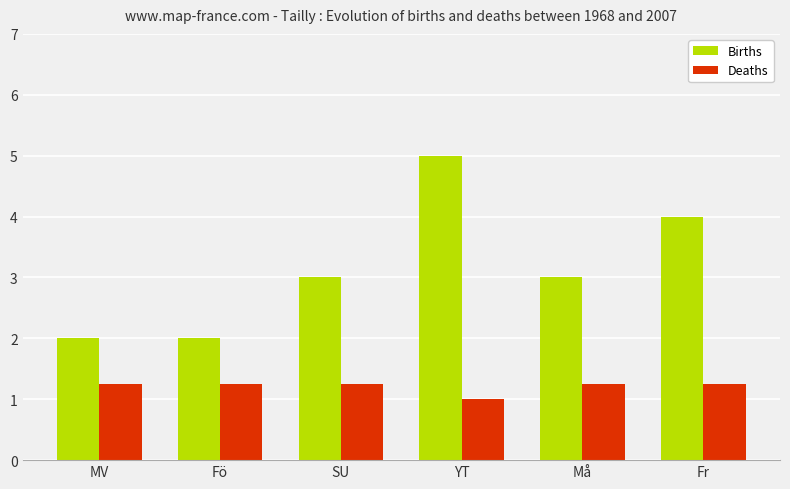

What is the label of the 2nd bar from the left?

Fö